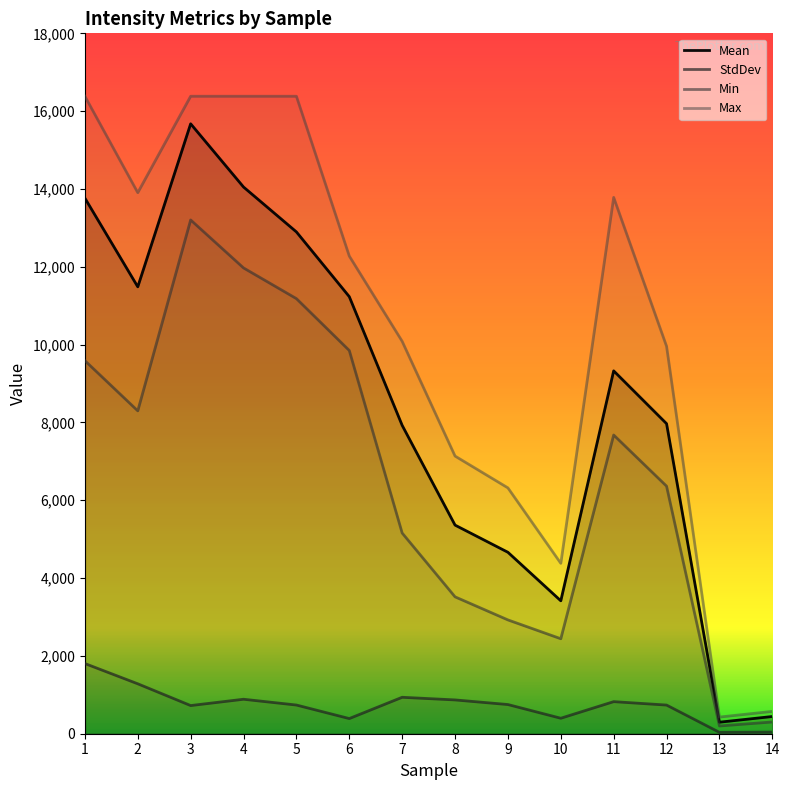

What is the value of the StdDev point at the 14th from the left?

42.1